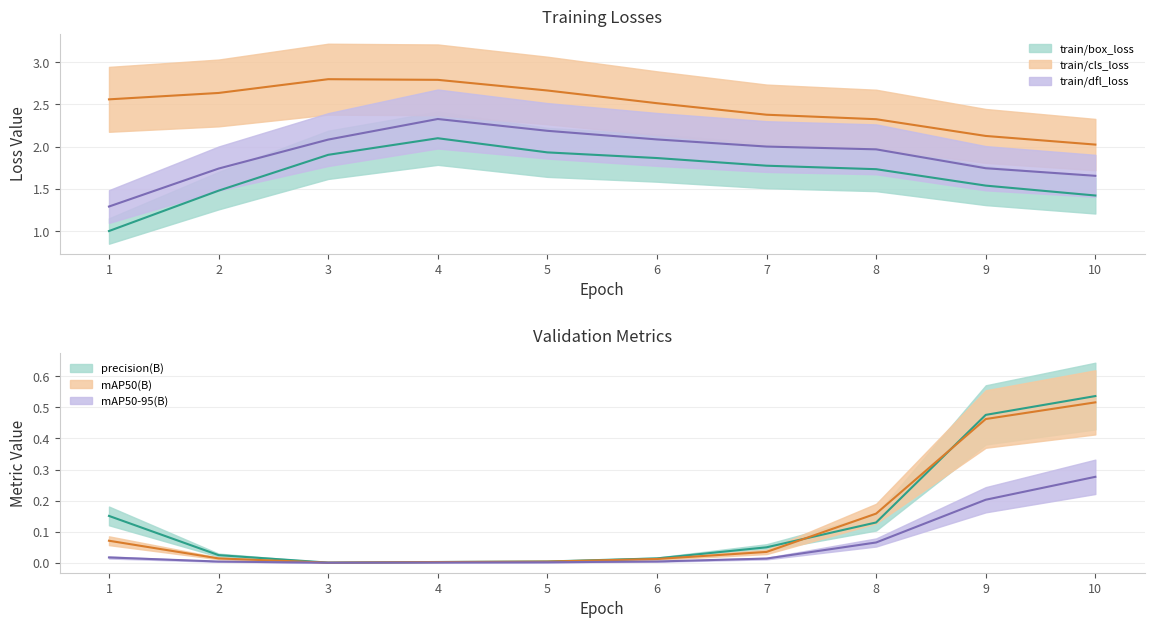

What is the value of the metrics/mAP50(B) point at the 10th from the left?

0.5